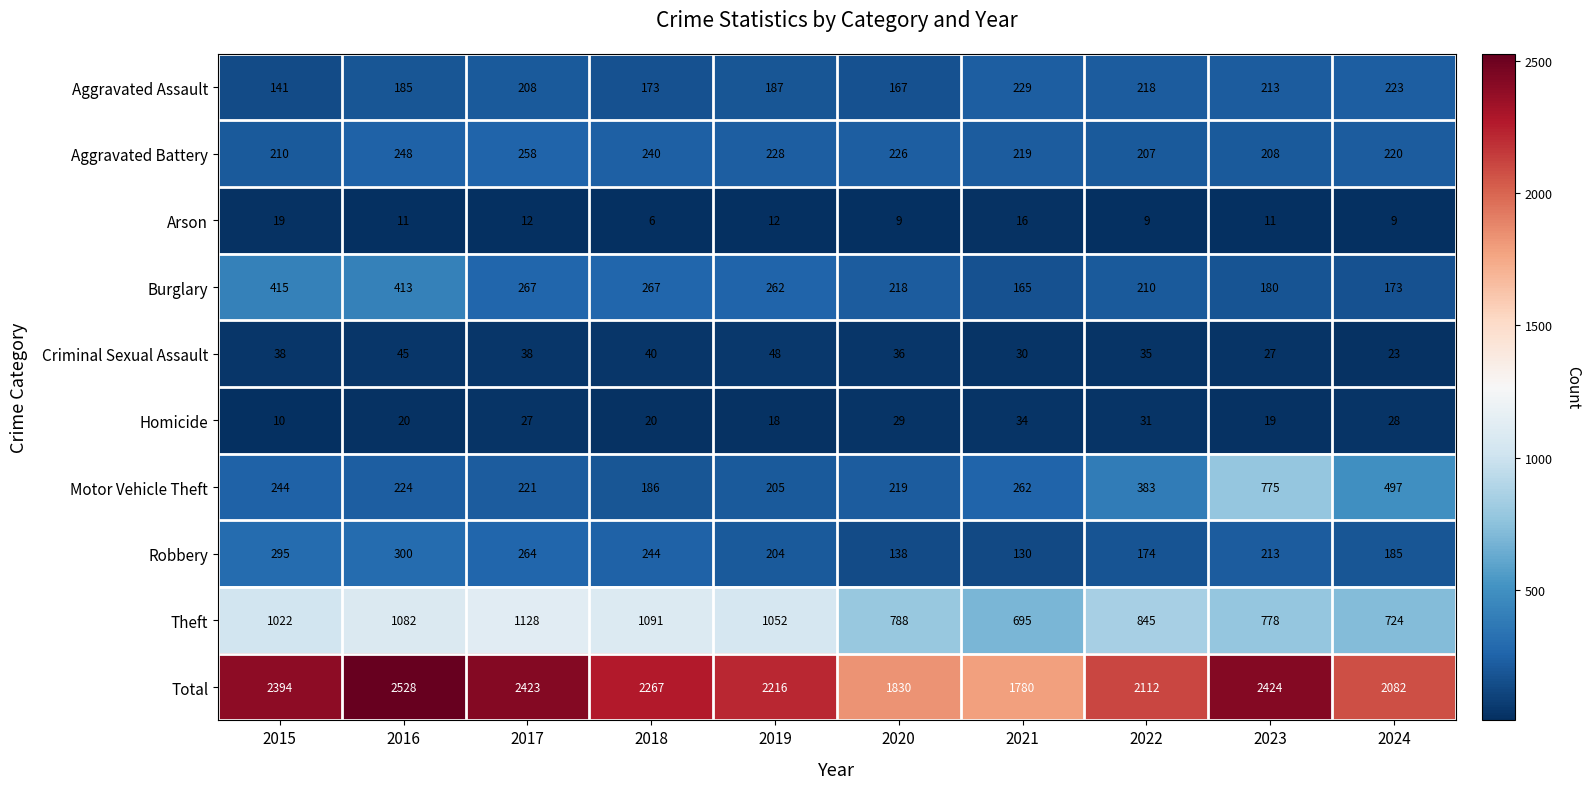

True or false: Aggravated Battery has a value of 339 at 2020.

False